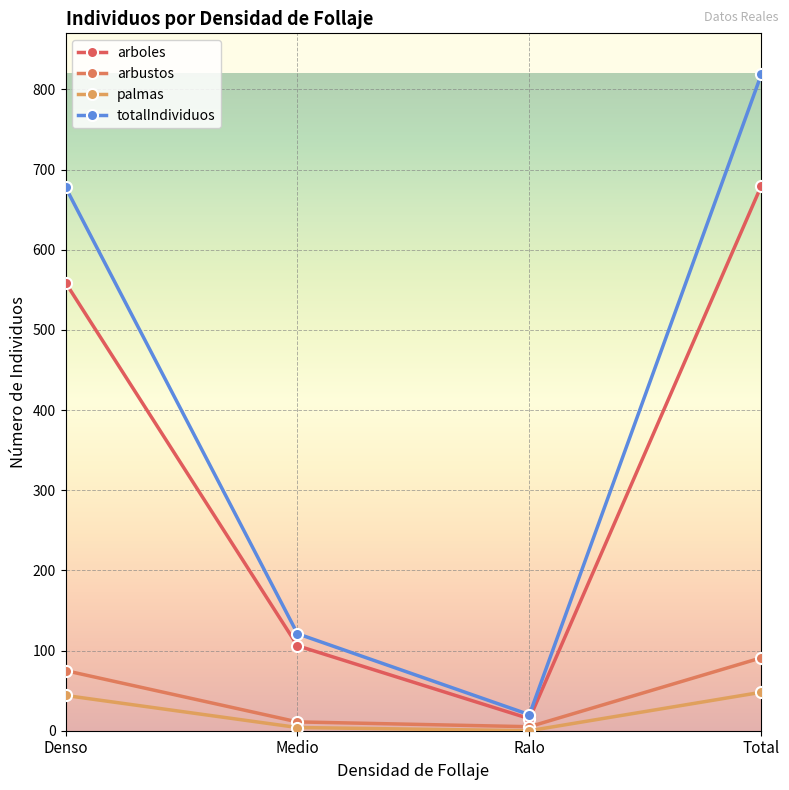

Reading left to right, transcribe all the data shown in this chart.

arboles: 559	106	15	680
arbustos: 75	11	5	91
palmas: 44	4	0	48
totalIndividuos: 678	121	20	819